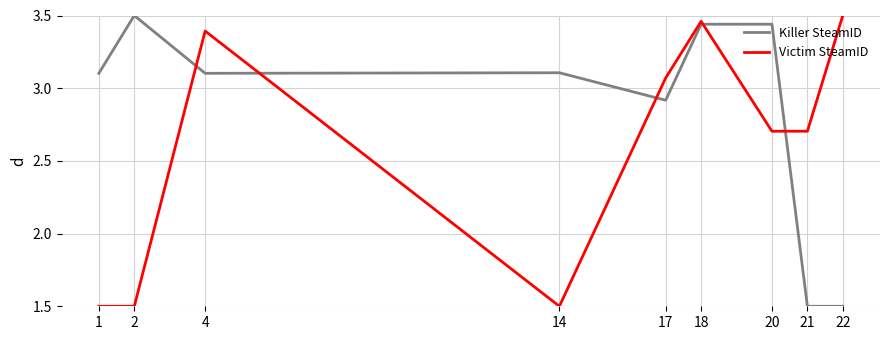

Which series has the largest total across all categories?

Killer SteamID